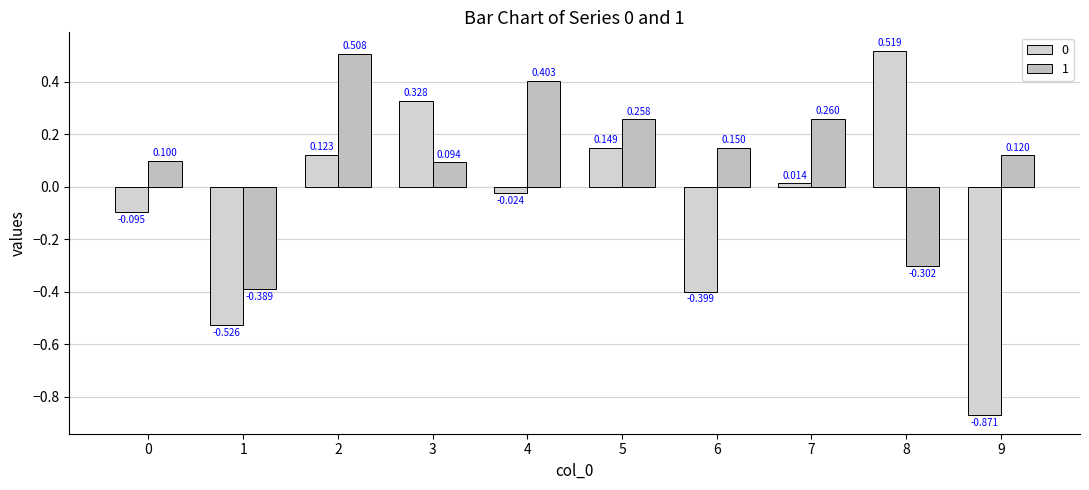

Count the number of data series in this chart.

2